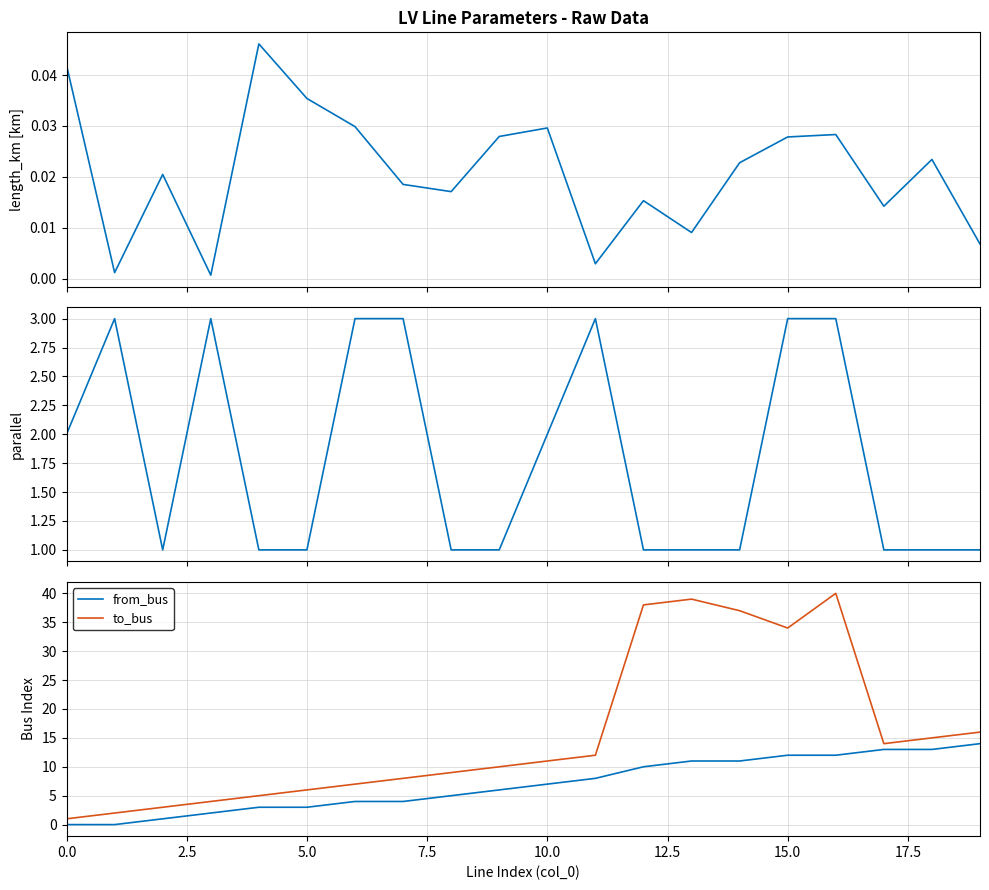

True or false: to_bus has a value of 19 at 10.0.

False